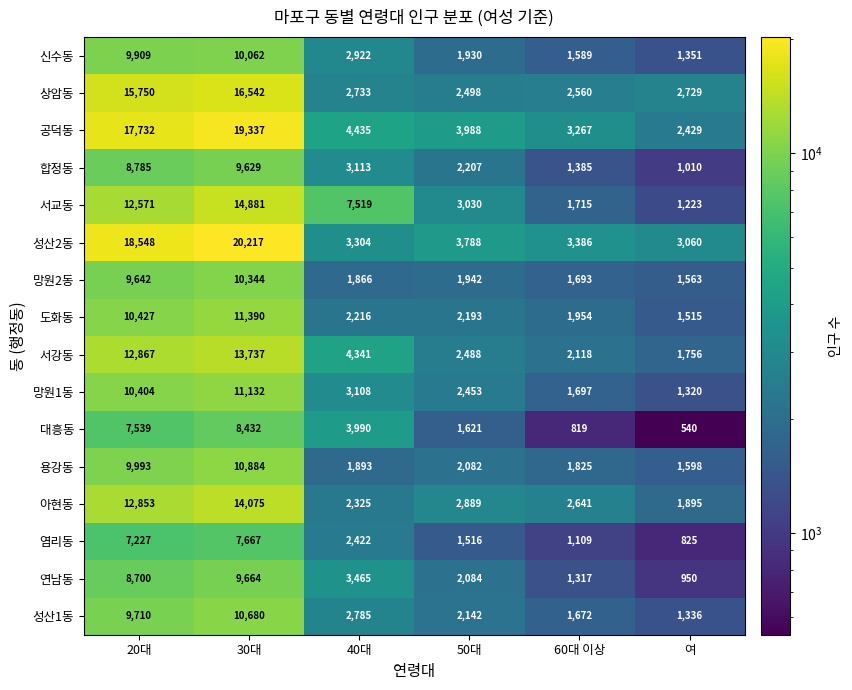

At how many categories does at least one series exceed 15374?

2